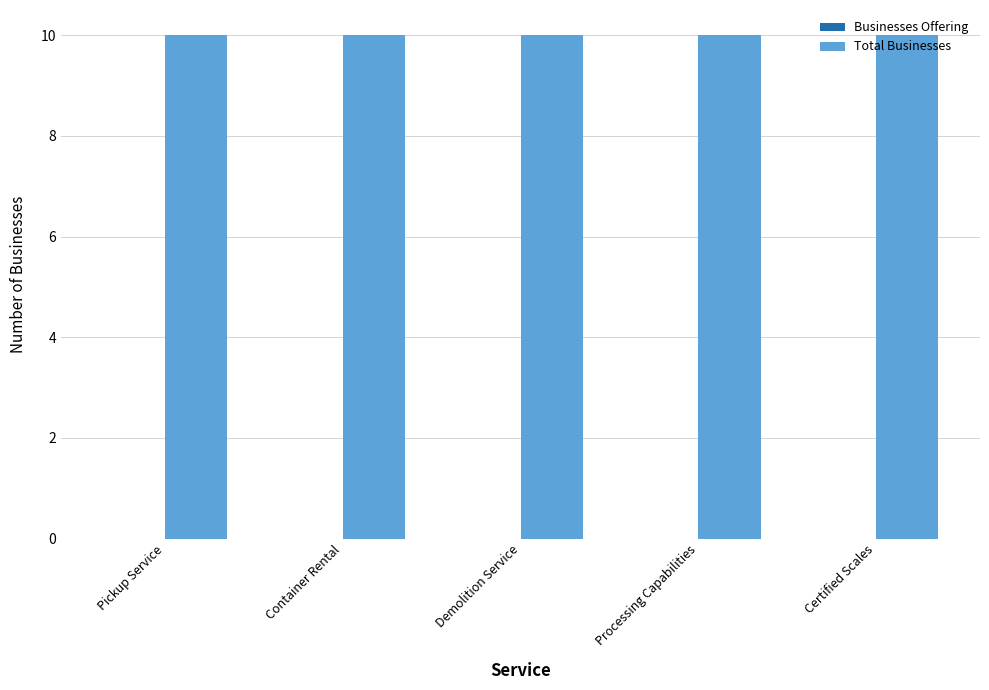

Reading left to right, list all the values displayed in this chart.

Businesses Offering: 0	0	0	0	0
Total Businesses: 10	10	10	10	10